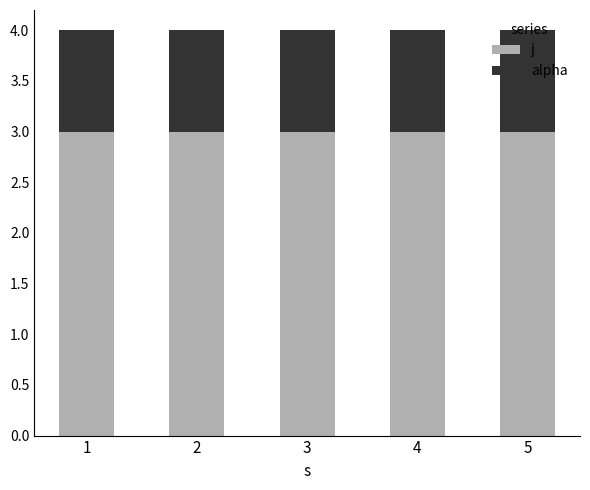

How many distinct data groups are displayed?

2